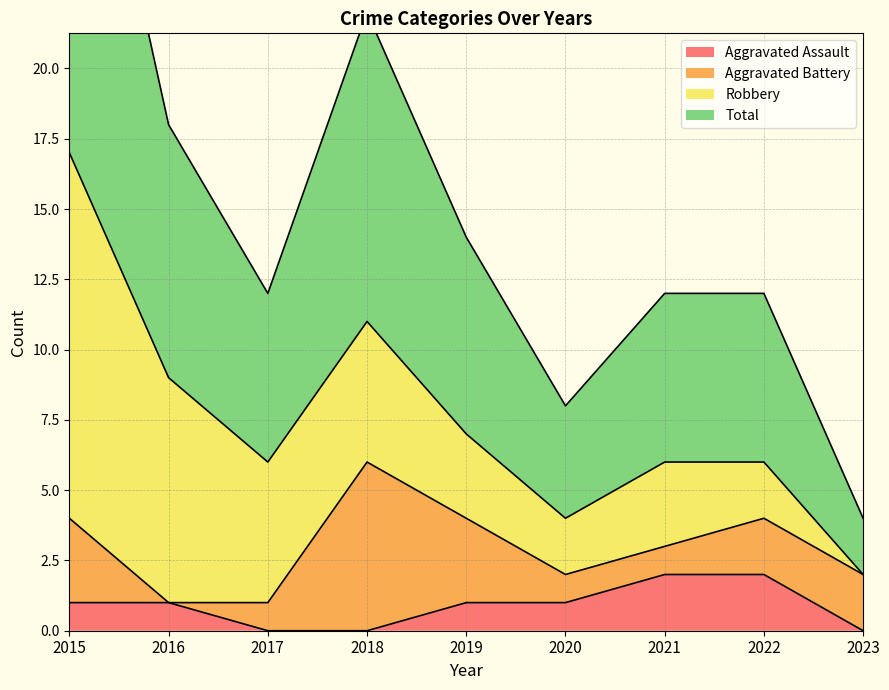

Is it true that Aggravated Assault equals 1 at 2016?

True